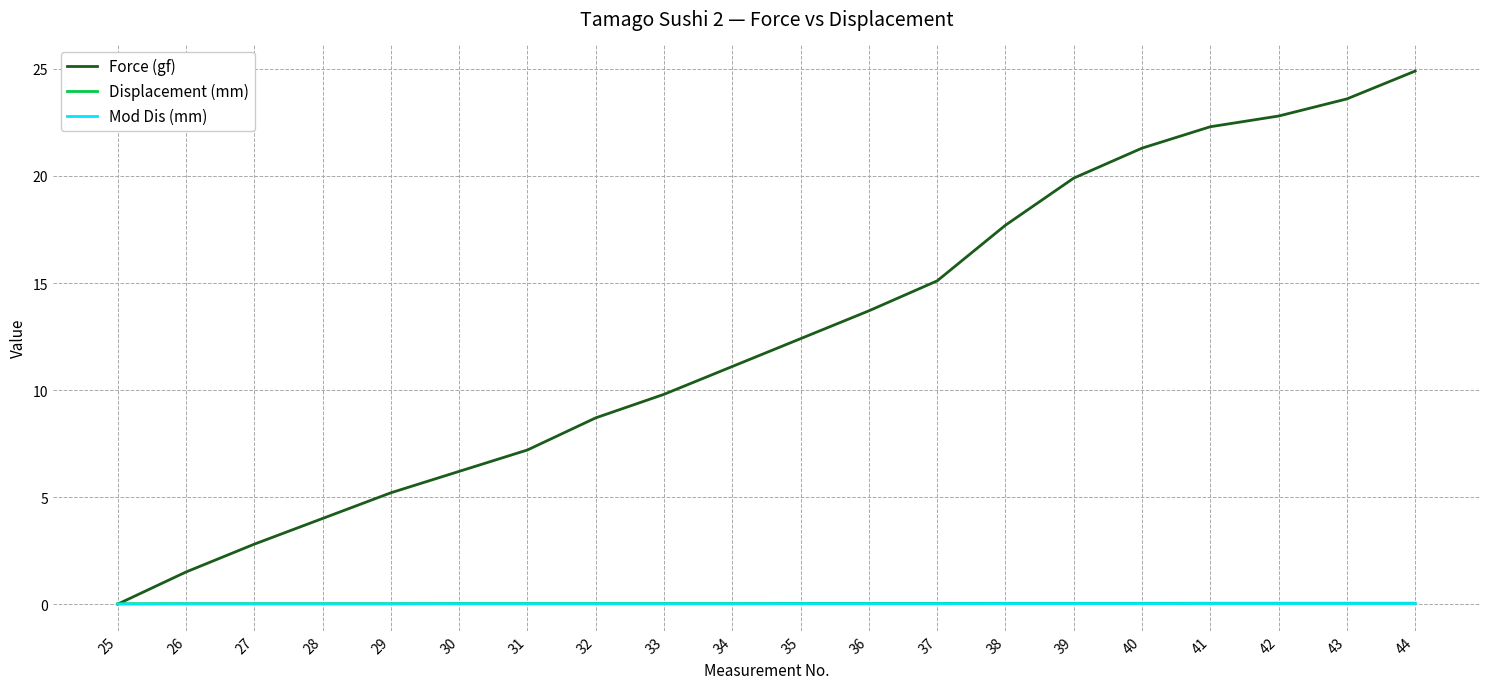

Where is Force (gf) nearest to the value 12?

35